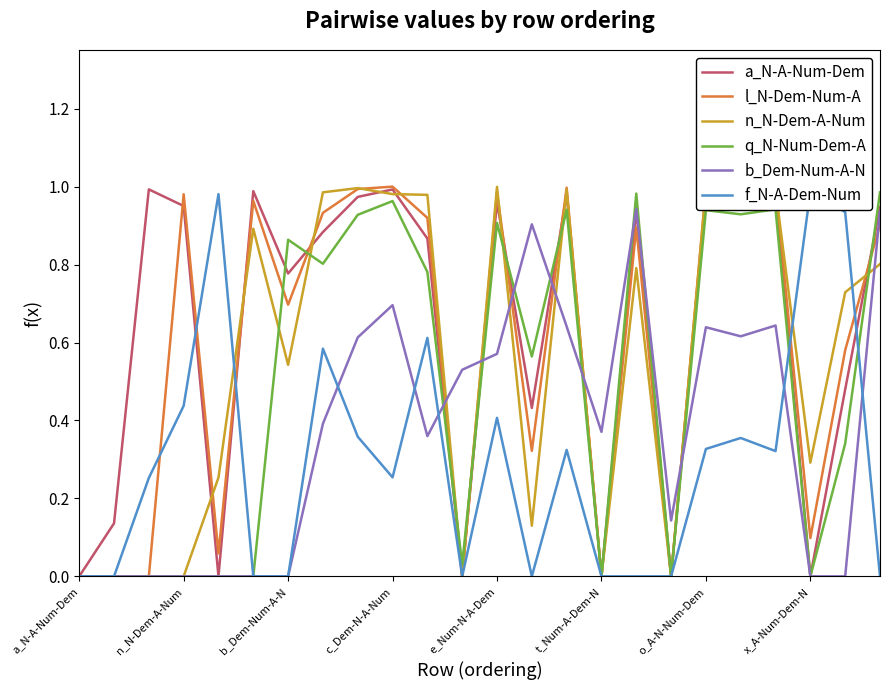

In b_Dem-Num-A-N, how many points are higher than both neighbors (excluding endpoints)?

5